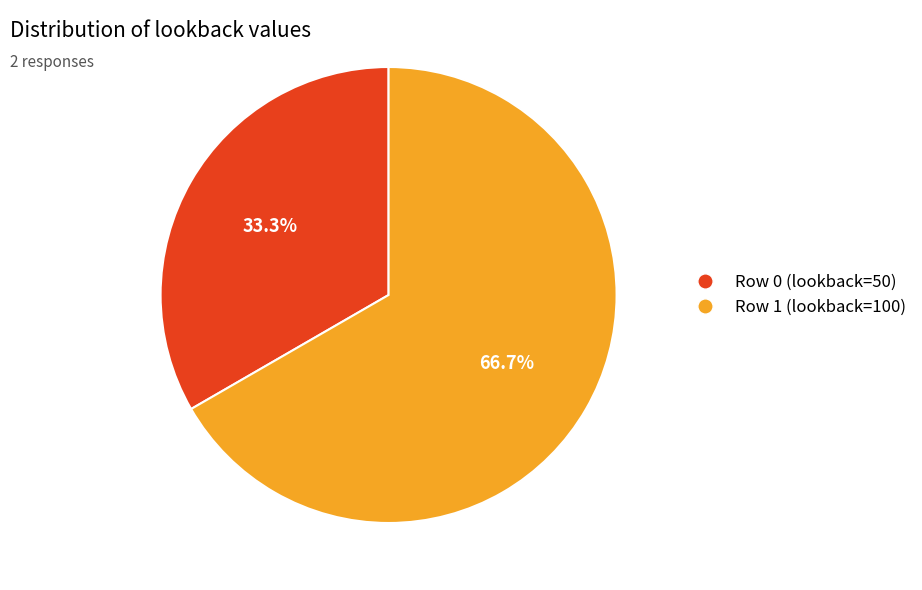

What is the ratio of the value at Row 1 (lookback=100) to the value at Row 0 (lookback=50)?

2.0